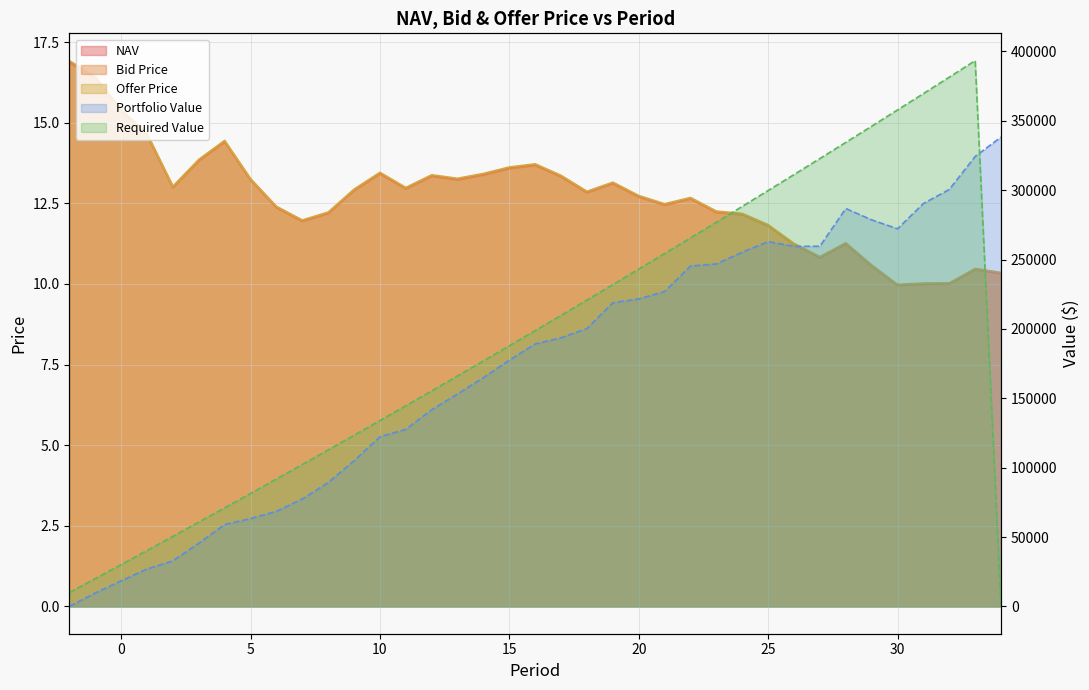

Which series has the largest total across all categories?

Offer Price